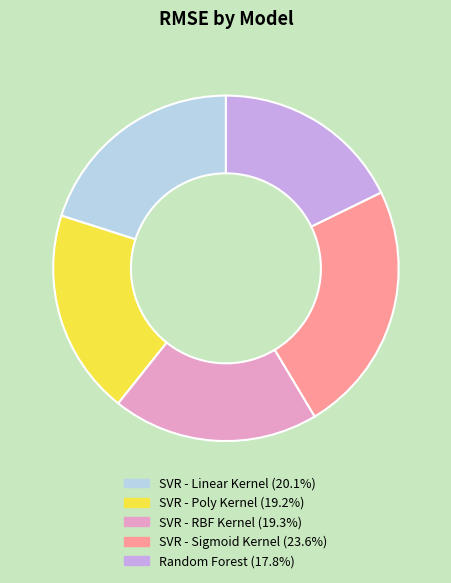

Is there any slice that represents more than half of the pie?

No